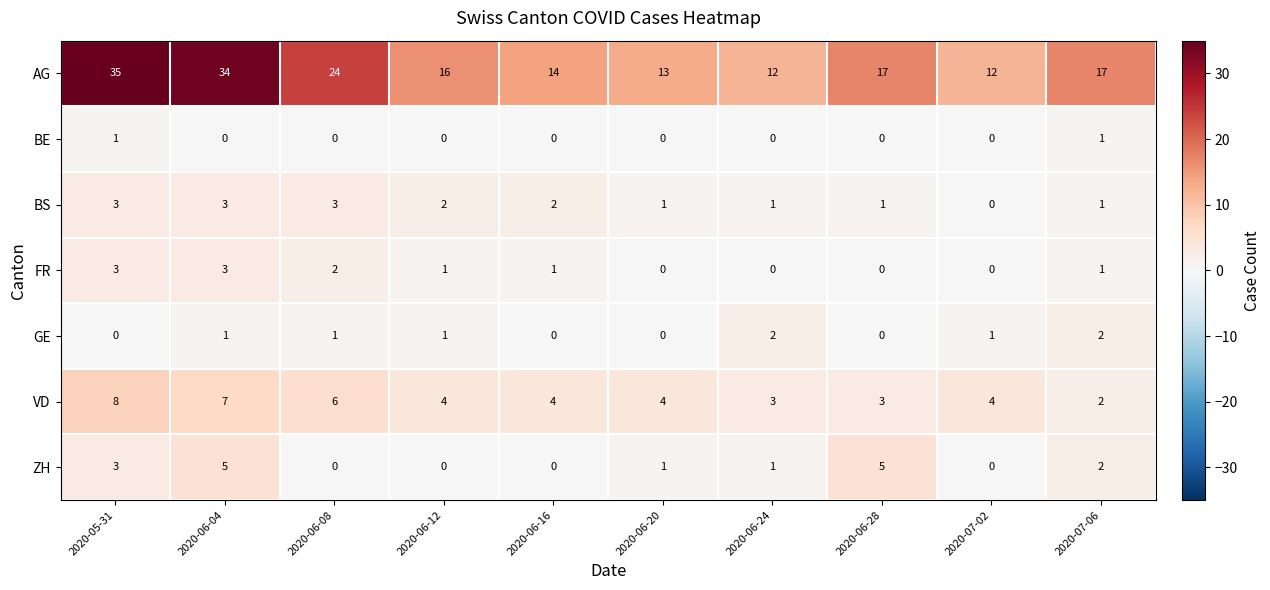

What is the highest value of the VD series?

8